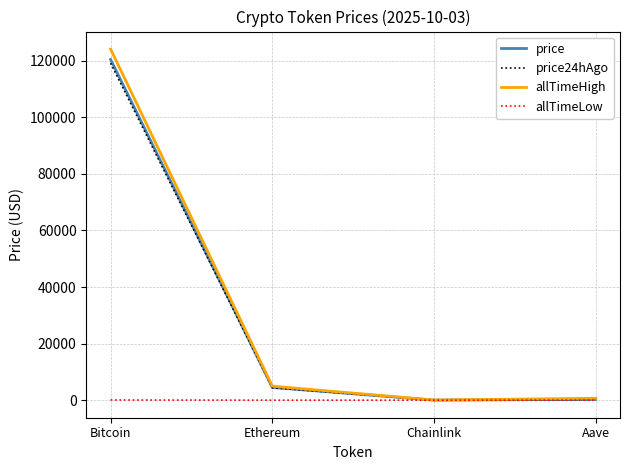

What is the difference between the allTimeHigh values at Aave and Chainlink?

609.0